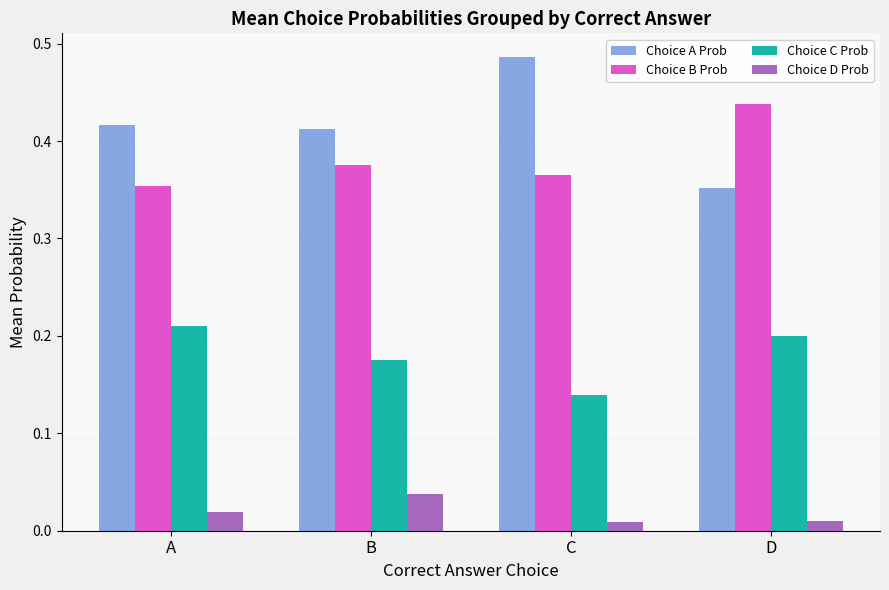

True or false: Choice D Prob has a value of 0.1 at B.

False